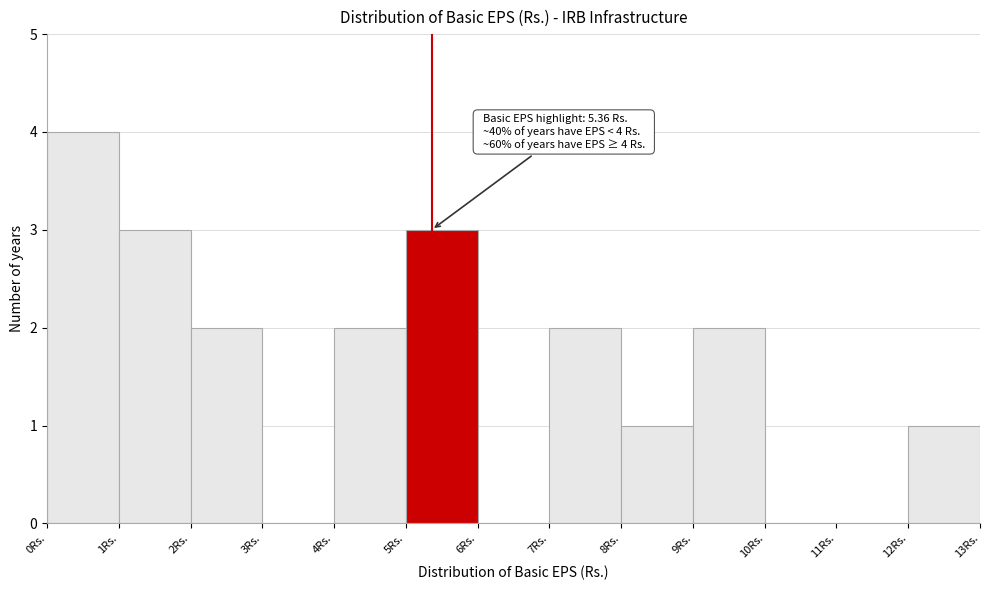

Which range on the x-axis has the tallest bar?

0 to 1